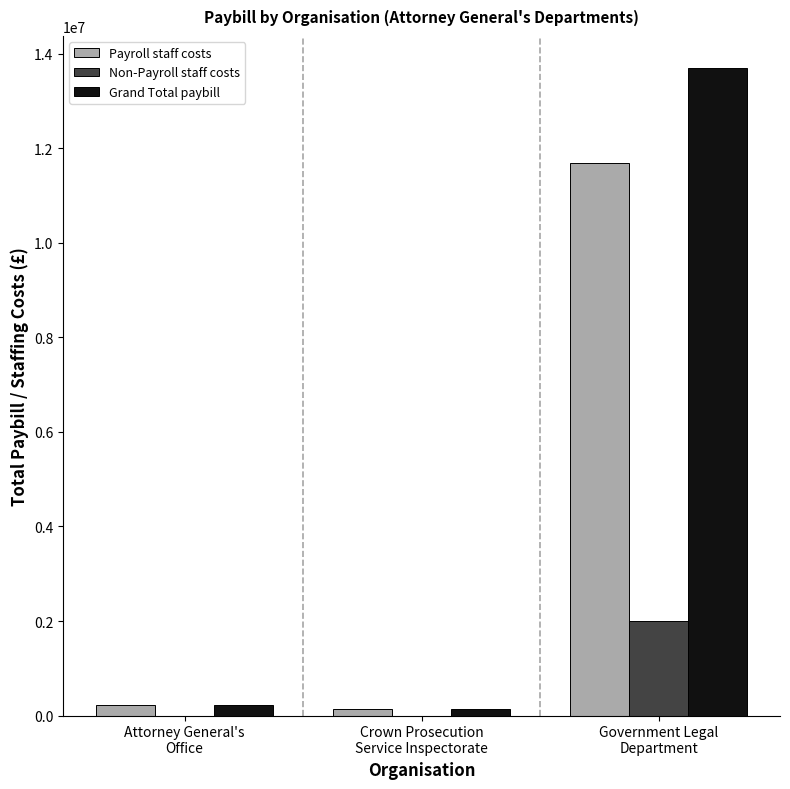

Is the value of Non-Payroll staff costs at Crown Prosecution
Service Inspectorate greater than the value of Grand Total paybill at Government Legal
Department?

No